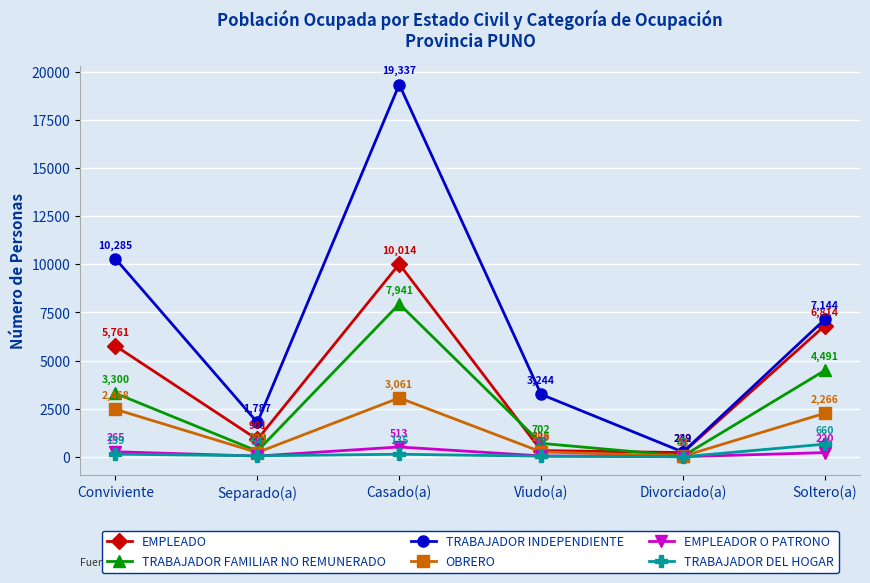

Which label corresponds to the largest value in the chart?

Casado(a)